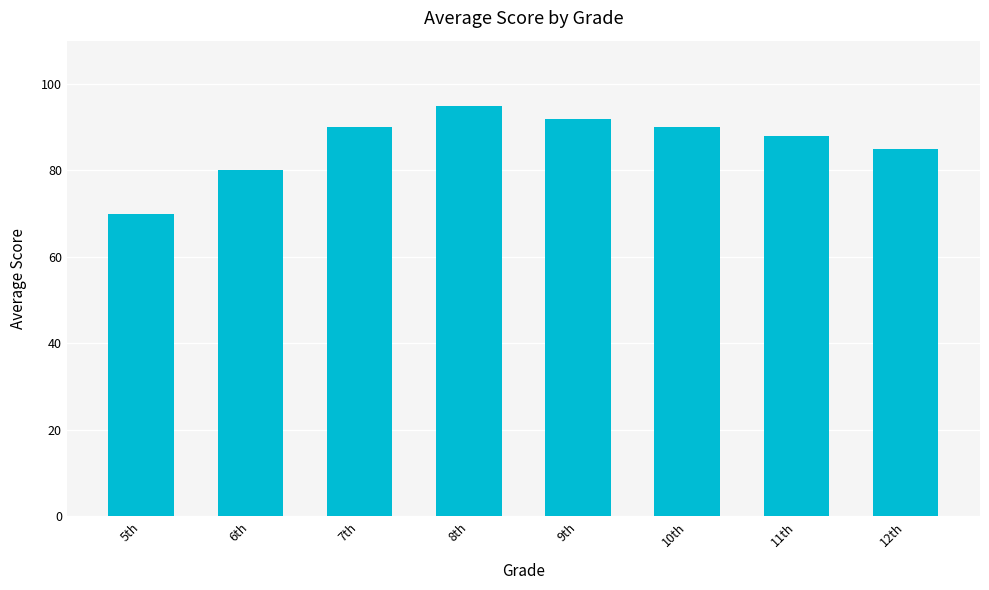

Read the value at 8th, to the nearest 10.

100